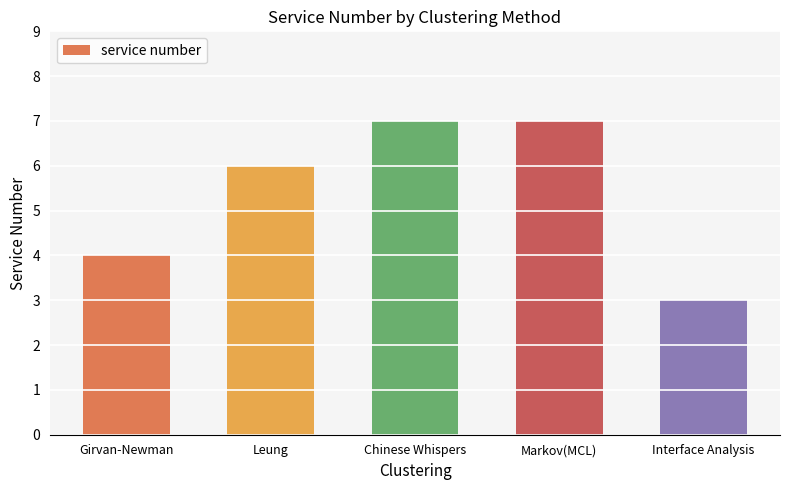

What is the ratio of the value at Markov(MCL) to the value at Chinese Whispers?

1.0